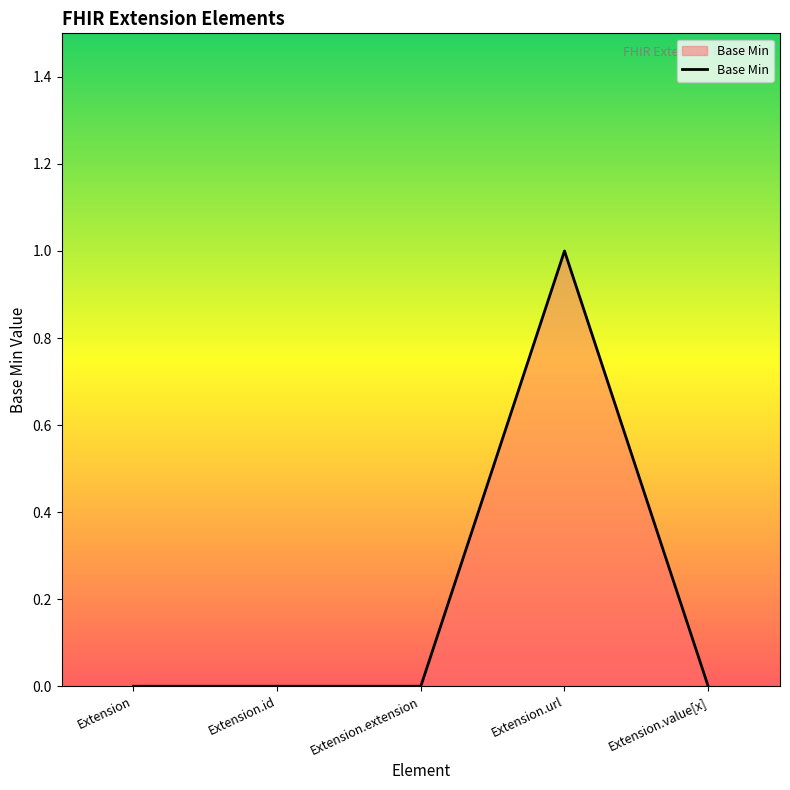

Reading left to right, list all the values displayed in this chart.

0	0	0	1	0